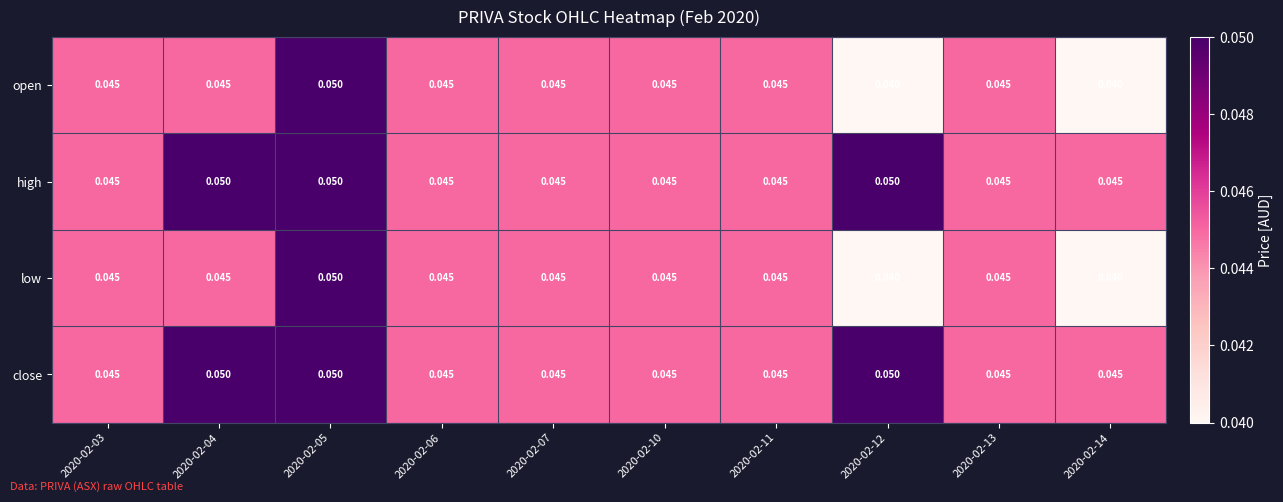

Is the value of low at 2020-02-14 greater than the value of high at 2020-02-14?

No